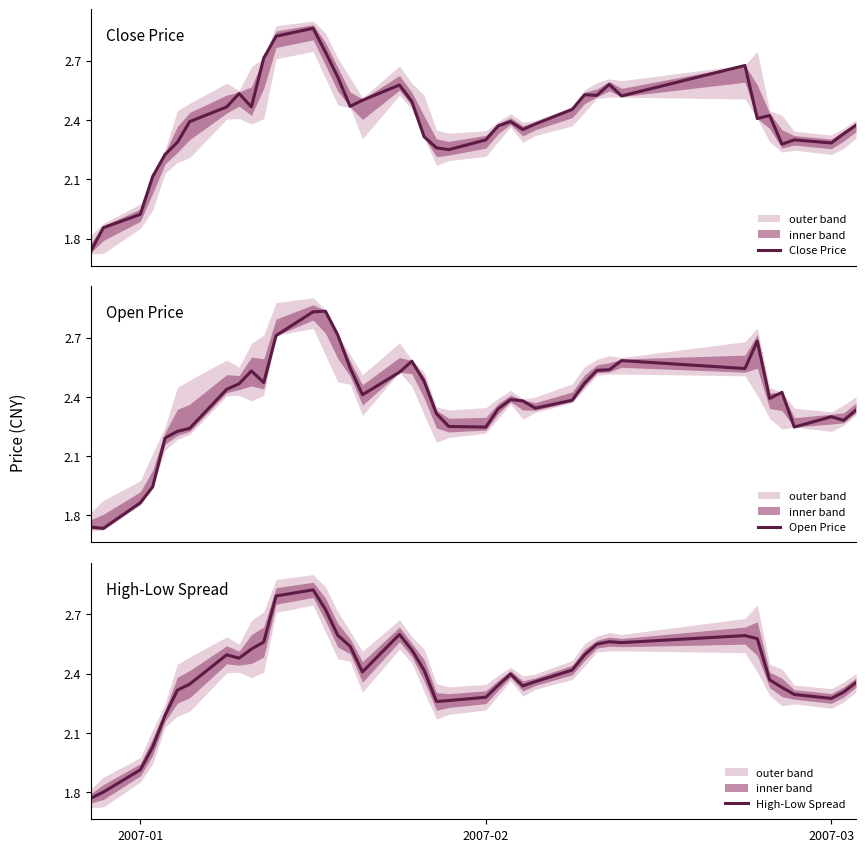

Which series has the widest spread of values?

Close Price